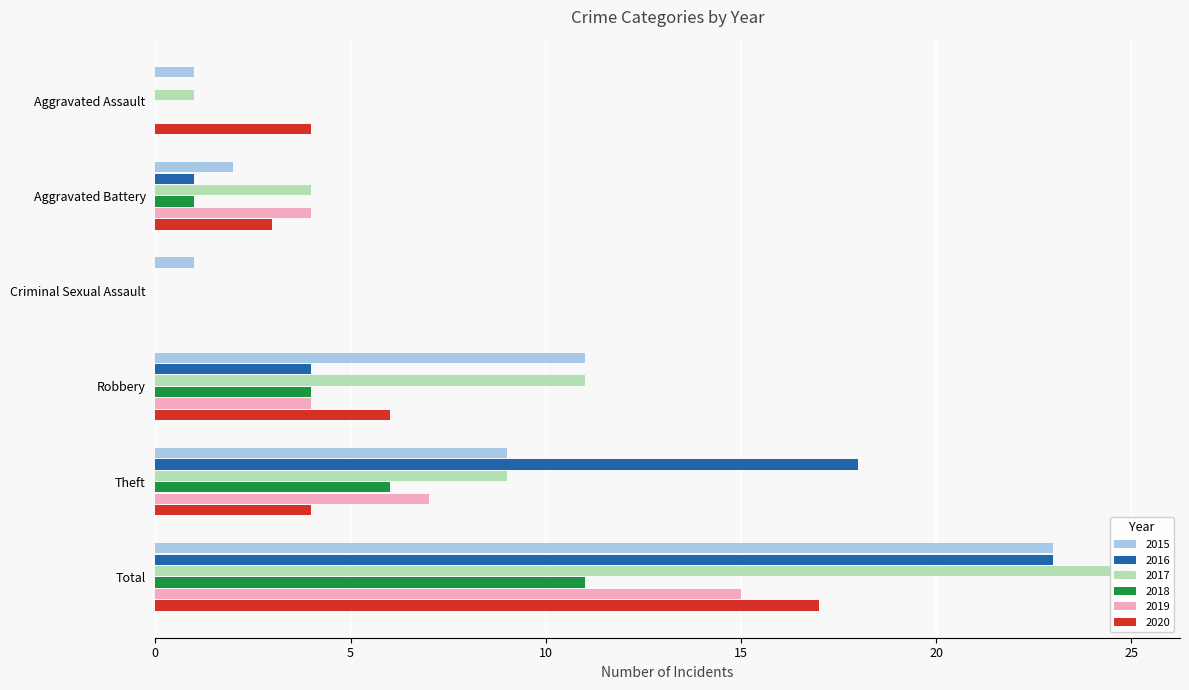

Reading right to left, list all the values displayed in this chart.

2015: Total=23	Theft=9	Robbery=11	Criminal Sexual Assault=1	Aggravated Battery=2	Aggravated Assault=1
2016: Total=23	Theft=18	Robbery=4	Criminal Sexual Assault=0	Aggravated Battery=1	Aggravated Assault=0
2017: Total=25	Theft=9	Robbery=11	Criminal Sexual Assault=0	Aggravated Battery=4	Aggravated Assault=1
2018: Total=11	Theft=6	Robbery=4	Criminal Sexual Assault=0	Aggravated Battery=1	Aggravated Assault=0
2019: Total=15	Theft=7	Robbery=4	Criminal Sexual Assault=0	Aggravated Battery=4	Aggravated Assault=0
2020: Total=17	Theft=4	Robbery=6	Criminal Sexual Assault=0	Aggravated Battery=3	Aggravated Assault=4